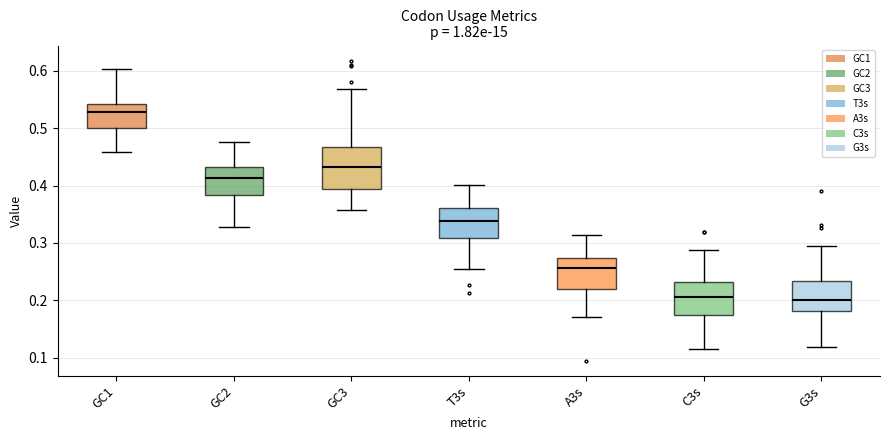

Which box has the highest median line?

GC1